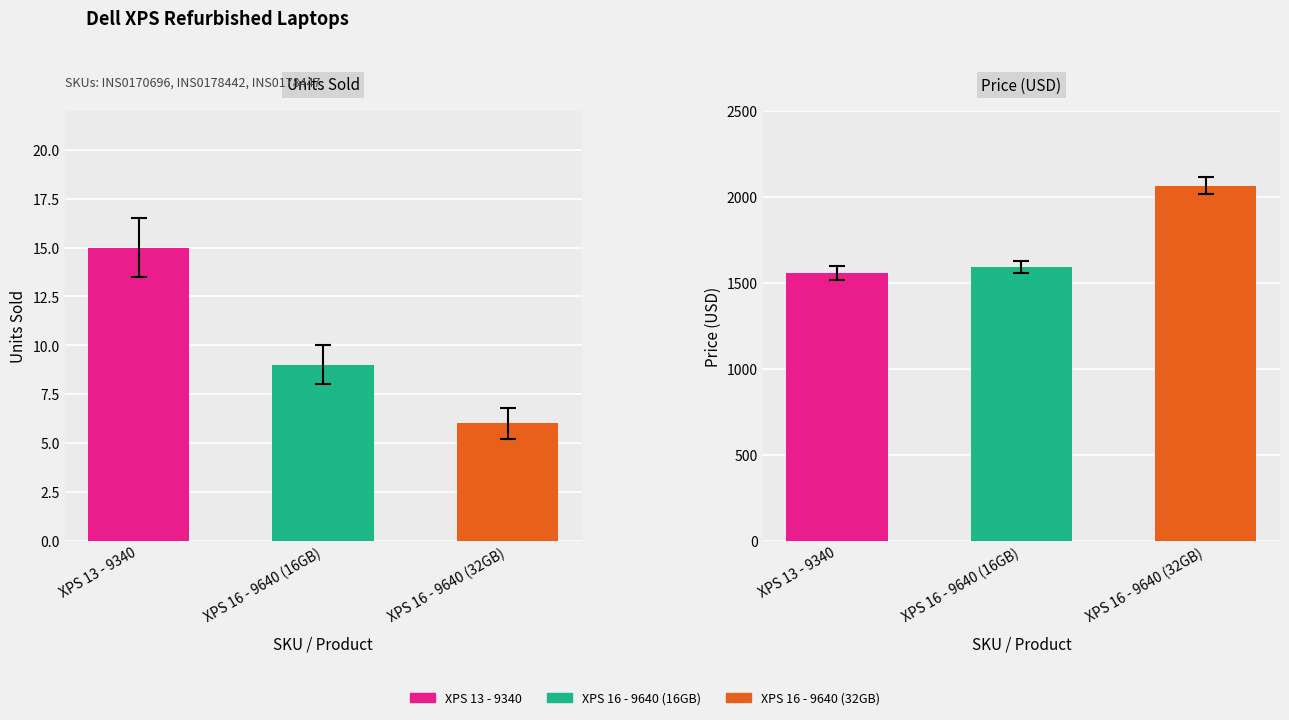

Reading left to right, what are all the values shown in this chart?

Units: 15	9	6
PRICE: 1555	1590	2065